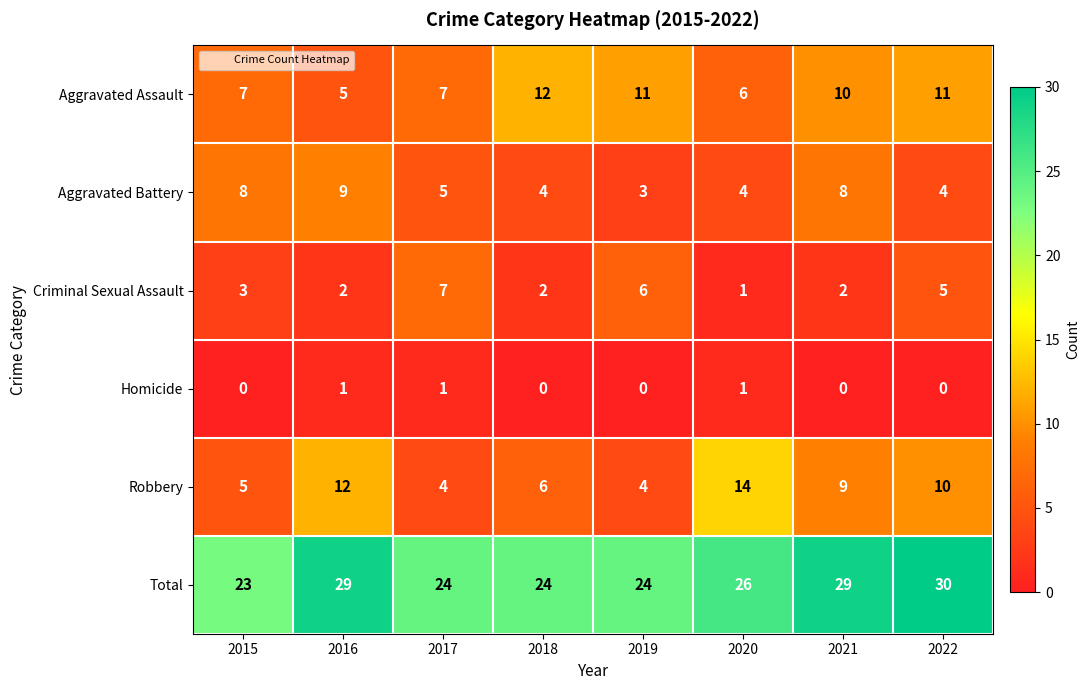

The Aggravated Assault series shows 5 at 2016. True or false?

True